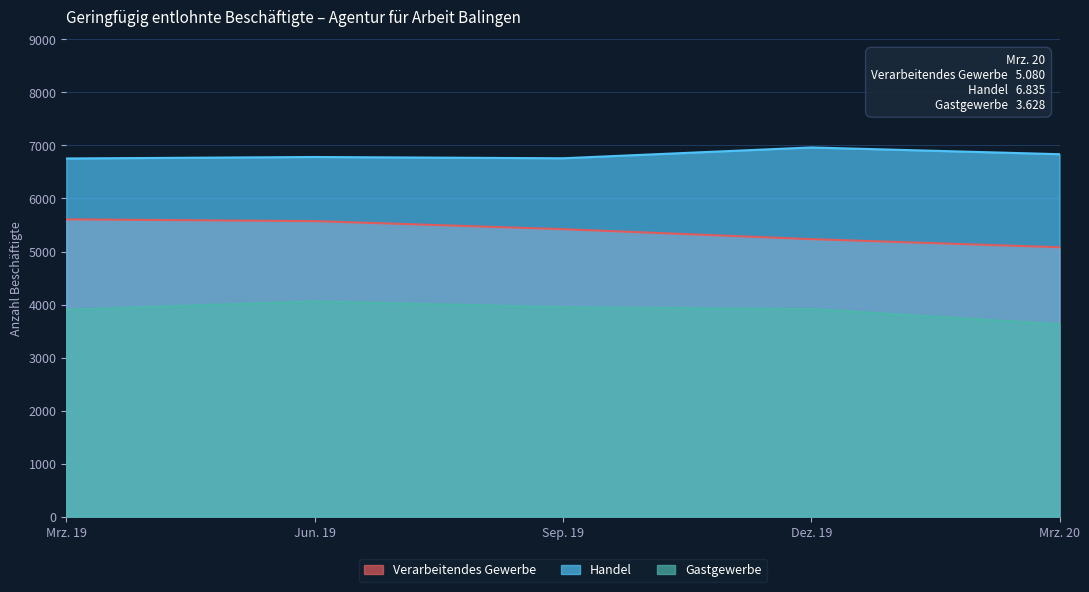

At which label does Gastgewerbe reach its minimum?

Mrz. 20